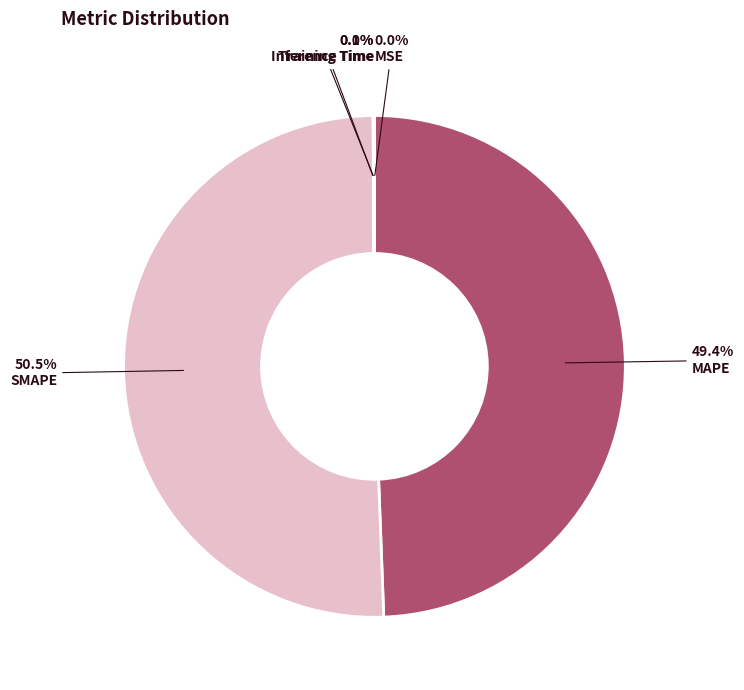

To the nearest percent, what portion does MAPE represent?

49%